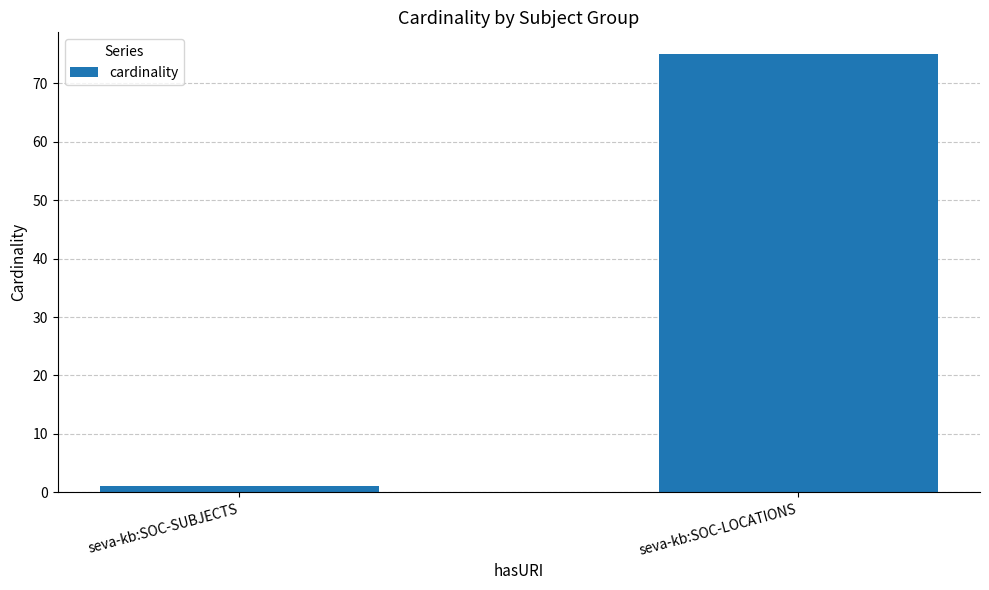

How many data points does each series have?

2